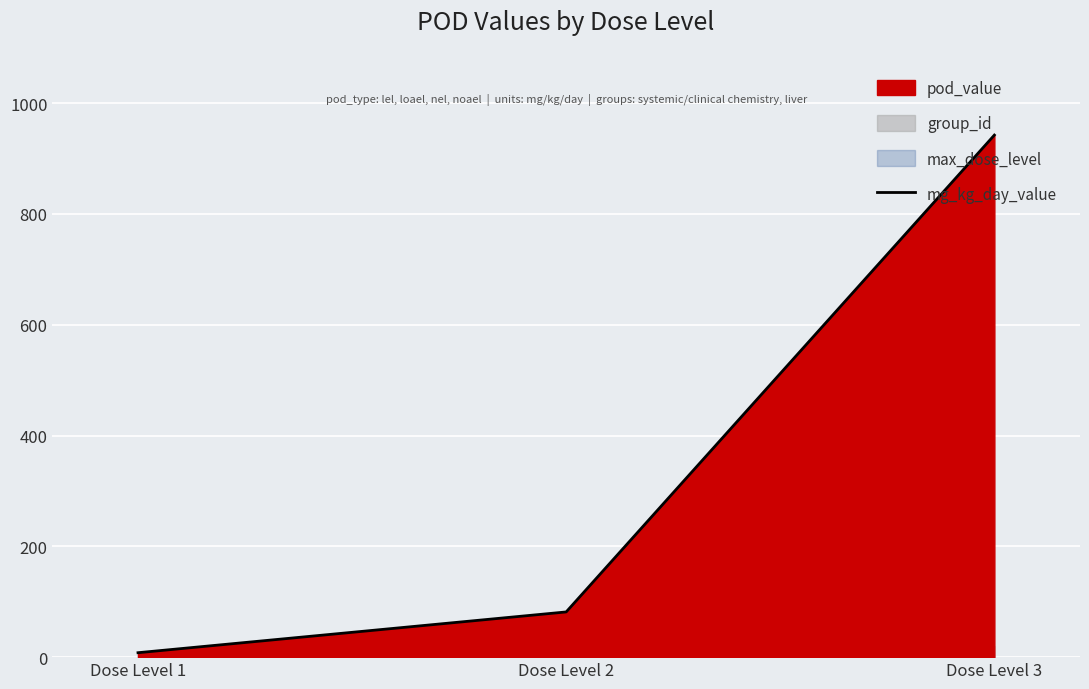

Which category has the lowest value across all series?

Dose Level 1